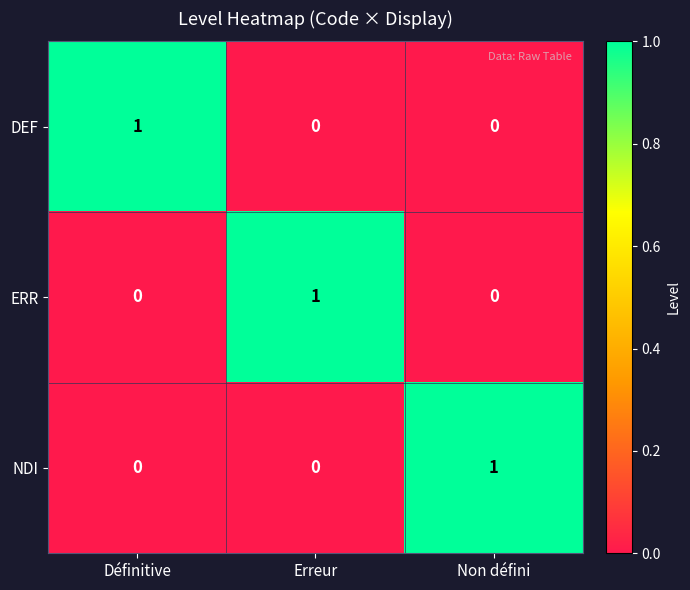

Reading left to right, list all the values displayed in this chart.

DEF: Définitive=1	Erreur=0	Non défini=0
ERR: Définitive=0	Erreur=1	Non défini=0
NDI: Définitive=0	Erreur=0	Non défini=1